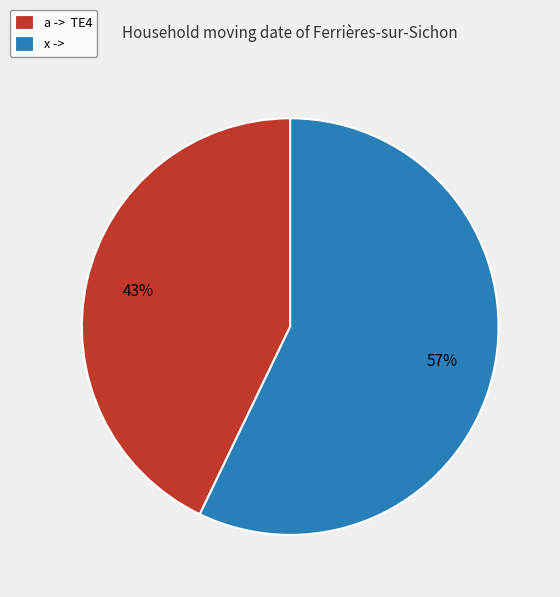

Is it true that a -> TE4 is 58% of the pie?

False